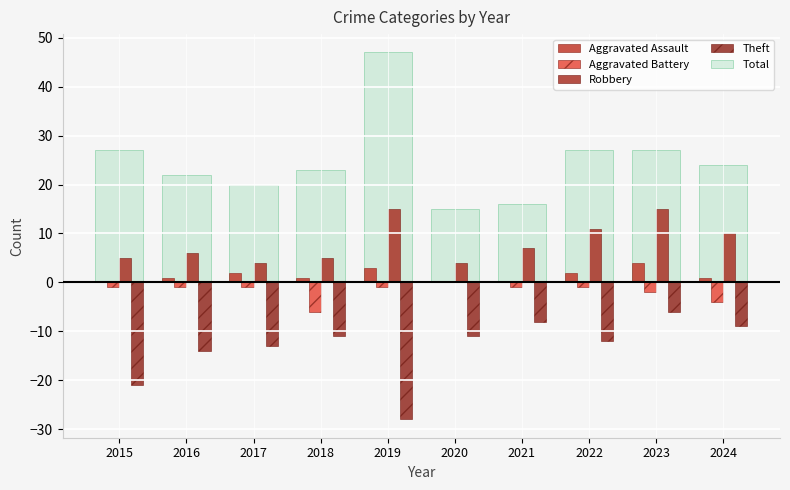

Is the value of Total at 2020 greater than the value of Theft at 2021?

Yes